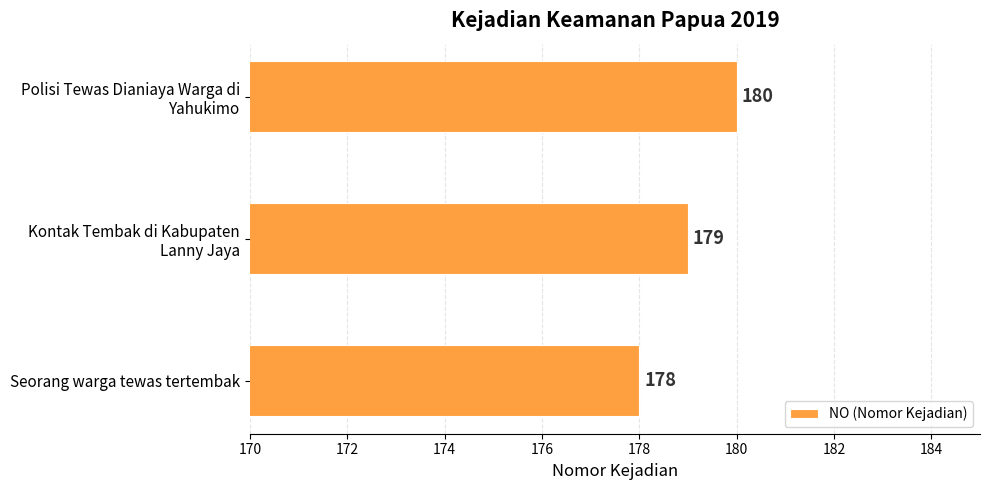

List the labels in order of value, largest first.

Polisi Tewas Dianiaya Warga di
Yahukimo, Kontak Tembak di Kabupaten
Lanny Jaya, Seorang warga tewas tertembak